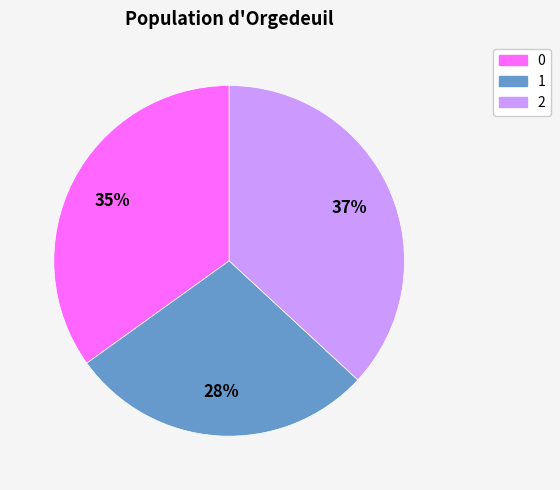

Is there any slice that represents more than half of the pie?

No